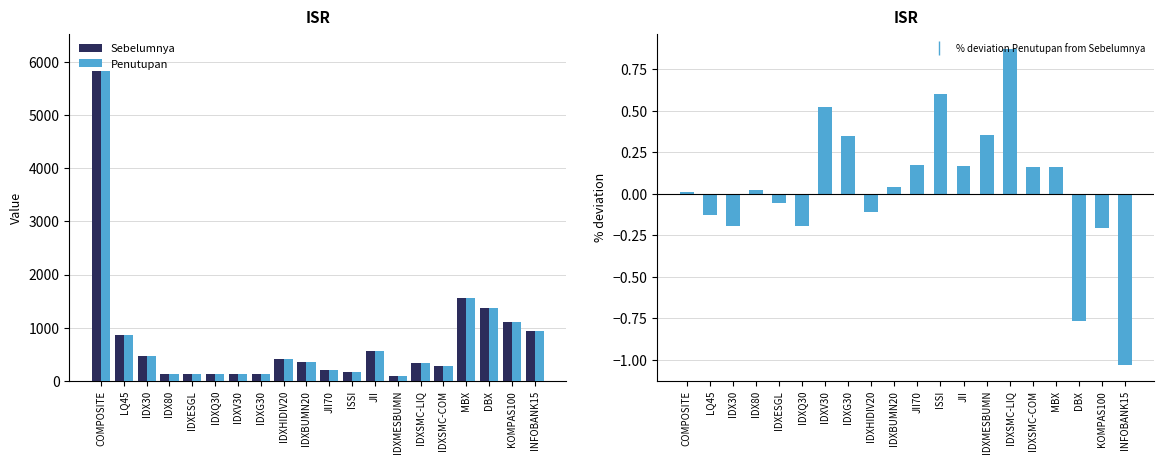

How many data points does each series have?

20